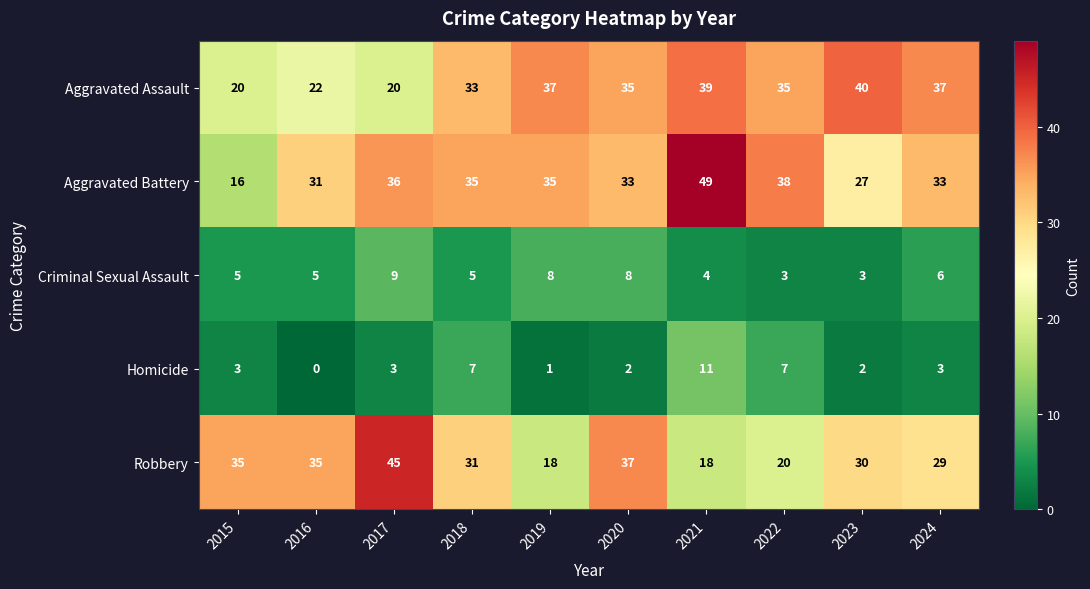

What is the approximate value of Criminal Sexual Assault at 2016?

5